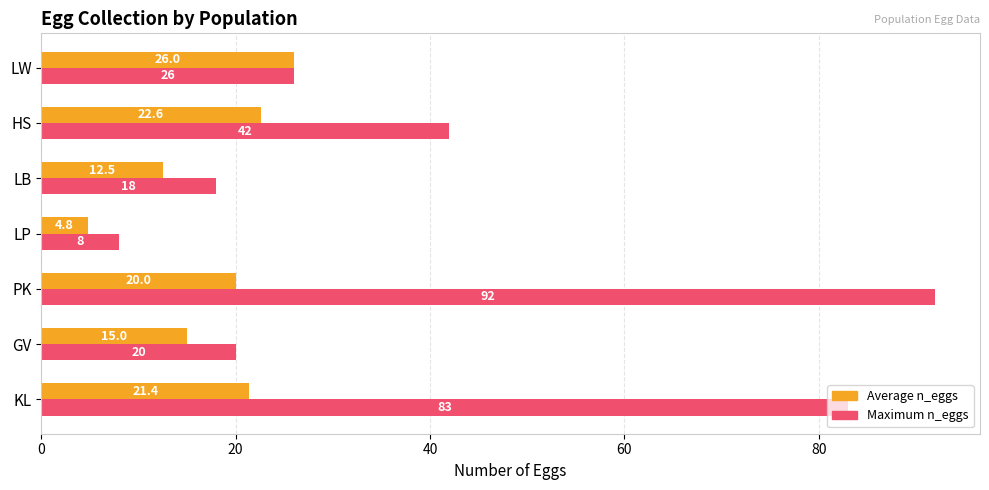

Rank the series at KL from lowest to highest value.

Average n_eggs, Maximum n_eggs